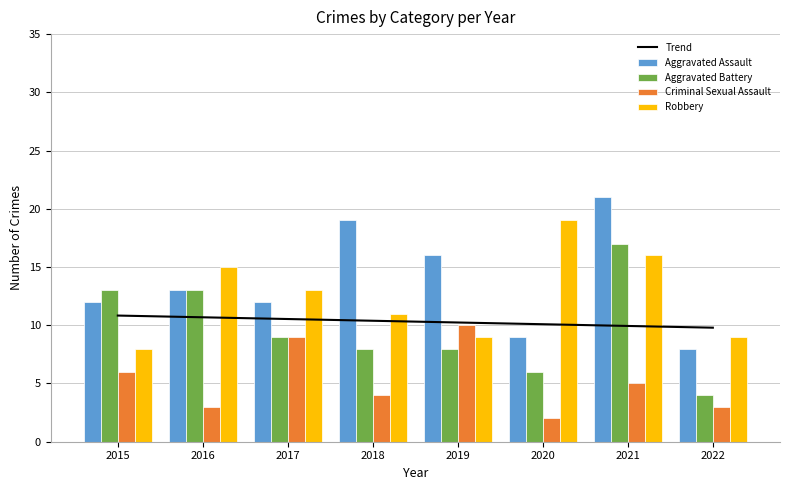

What is the difference between the highest and lowest values at 2016?

12.0